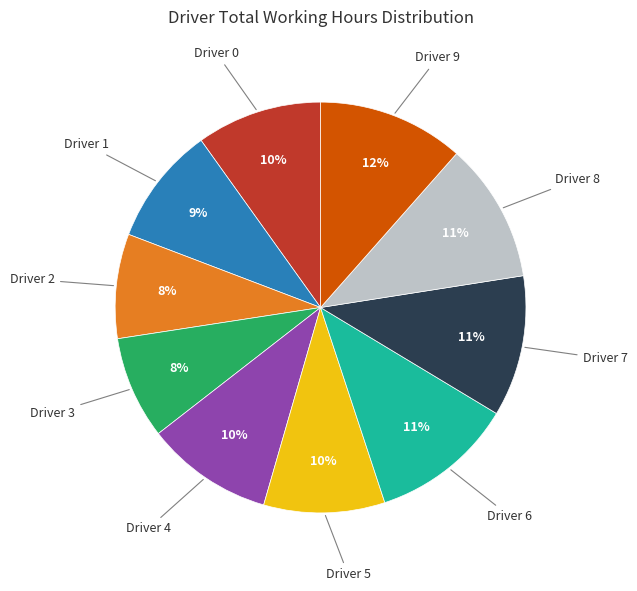

How many segments does this pie chart have?

10